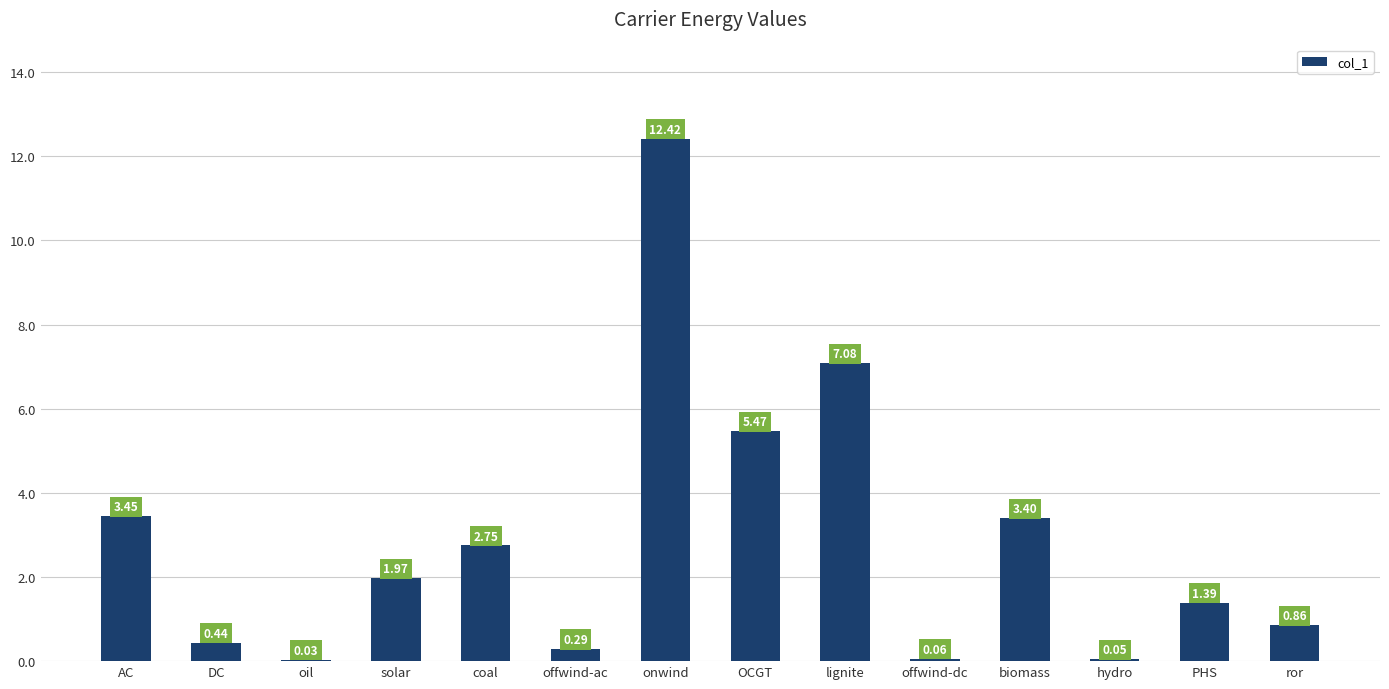

What is the greatest value displayed?

12.4